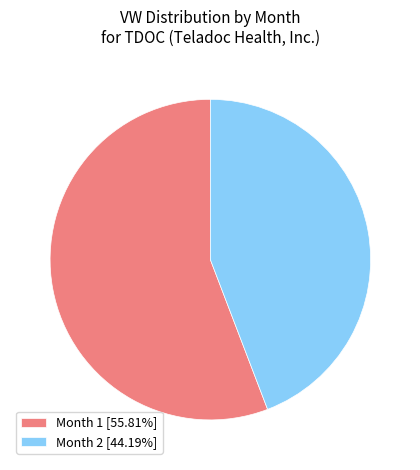

Is Month 1 [55.81%] the majority of the pie?

Yes